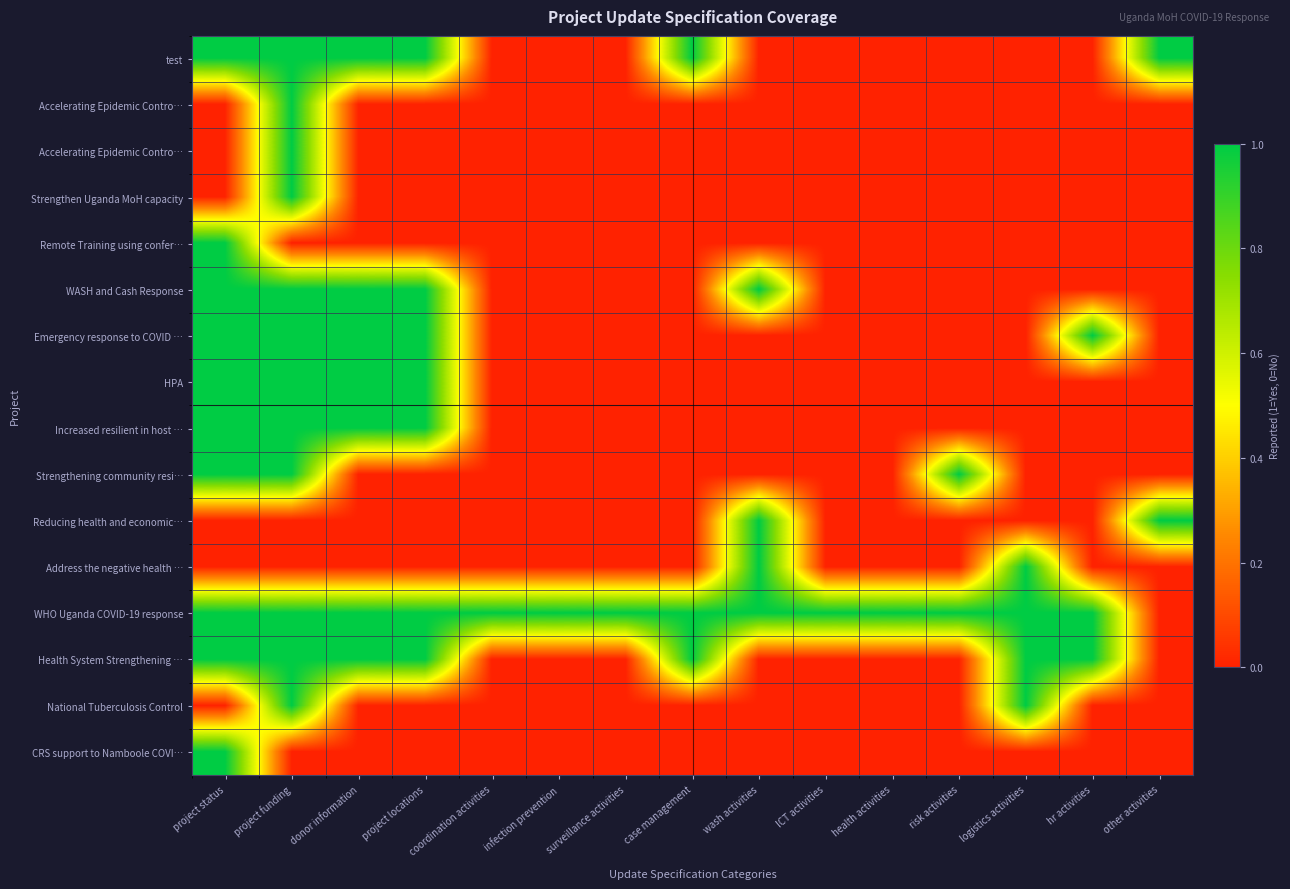

Which category has the highest value across all series?

project status